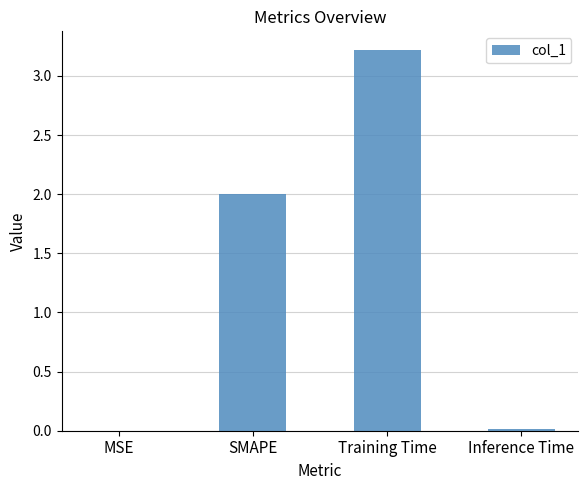

What is the sum of all values?

5.2